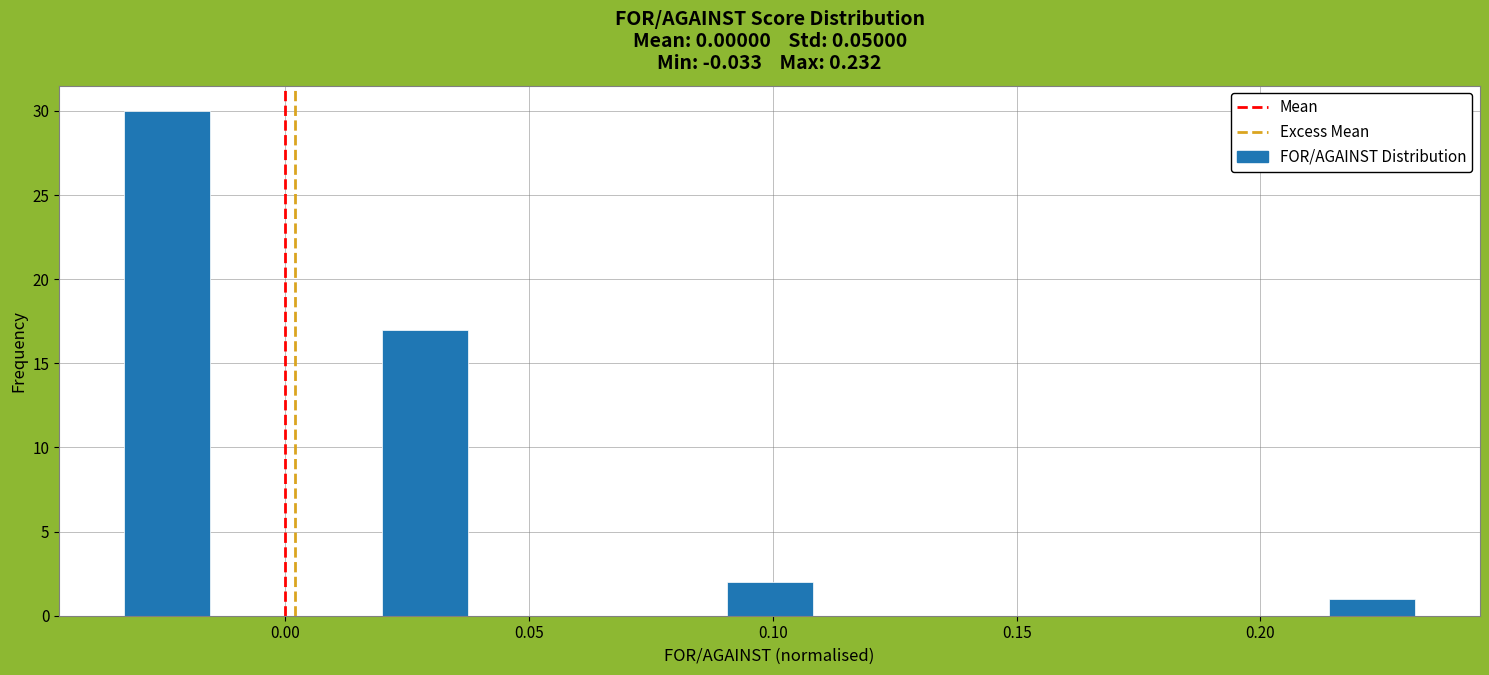

Read against the x-axis, roughly where is the centre of the tallest bar?

-0.025